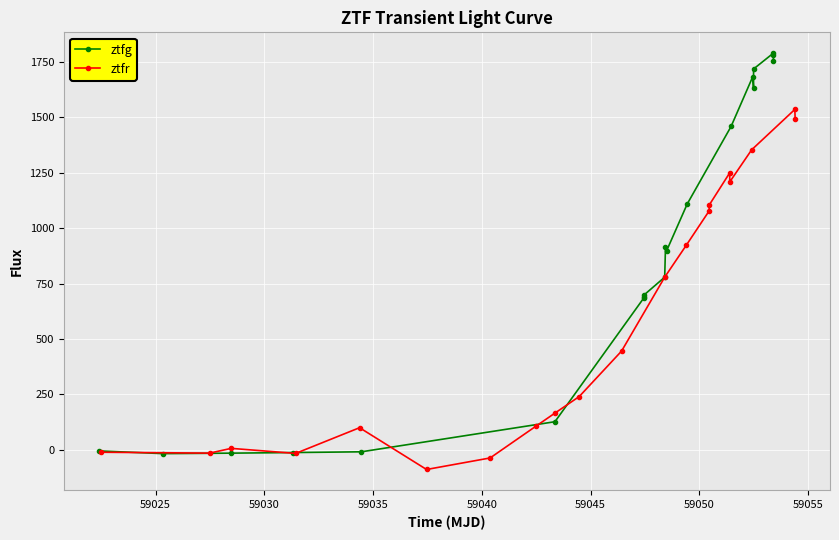

What is the maximum value for ztfg?

1789.4